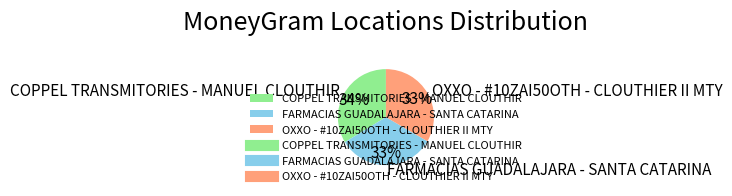

Count the number of slices in the pie.

3